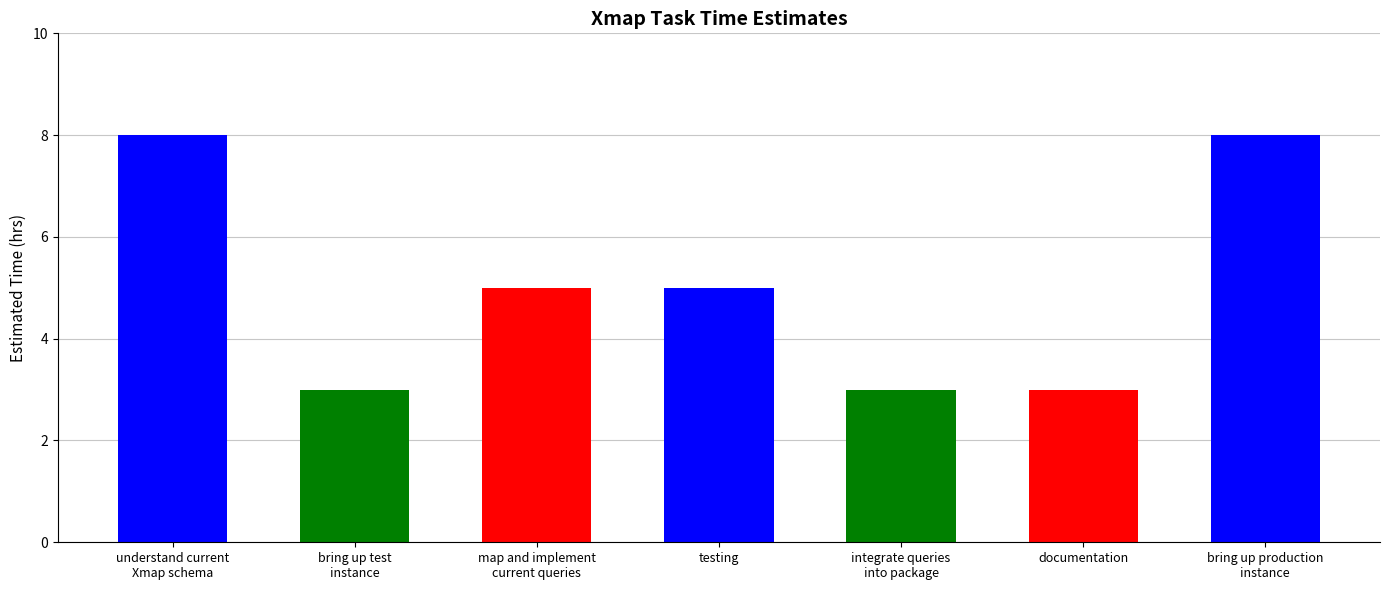

What is the value of the 1st bar from the left?

8